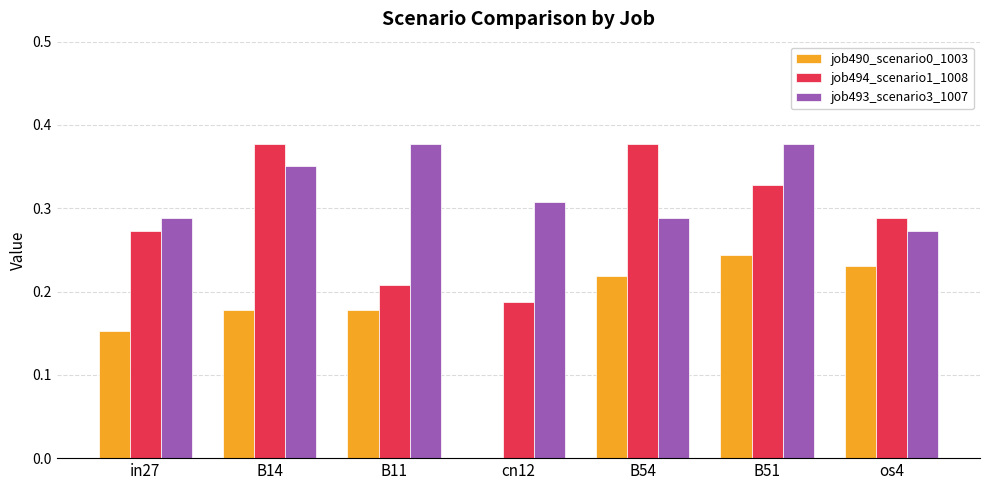

True or false: job493_scenario3_1007 has a value of 0.2 at B14.

False